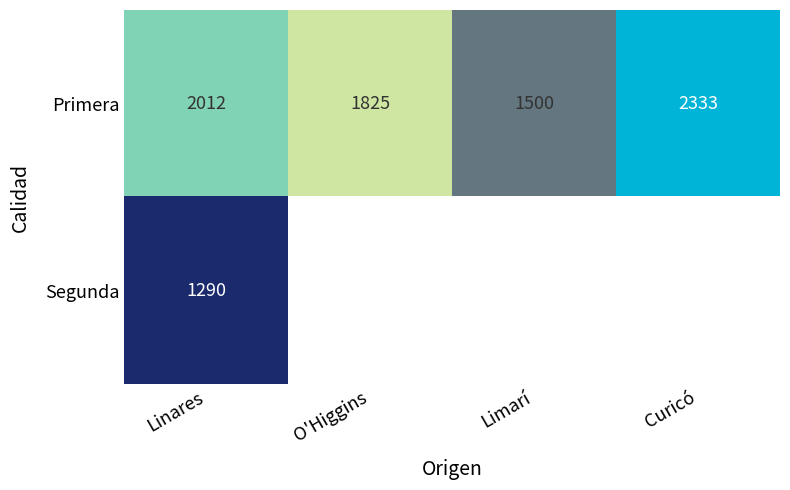

At which label does Primera reach its minimum?

Limarí